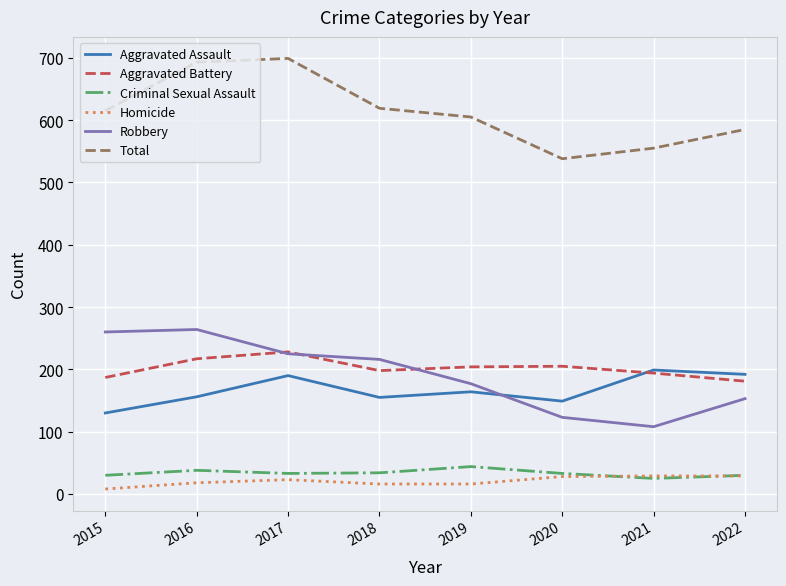

Which series changed the most between 2016 and 2022?

Robbery